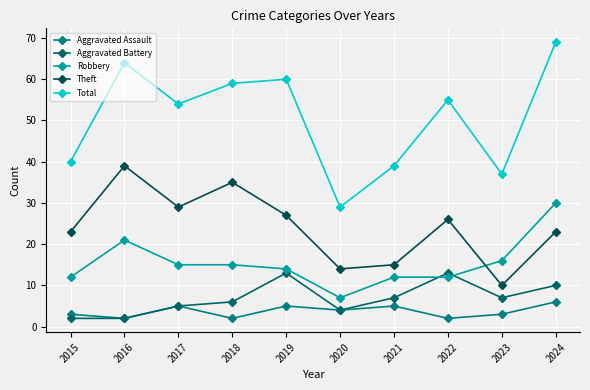

What is the value of the Aggravated Battery point at the 6th from the left?

4